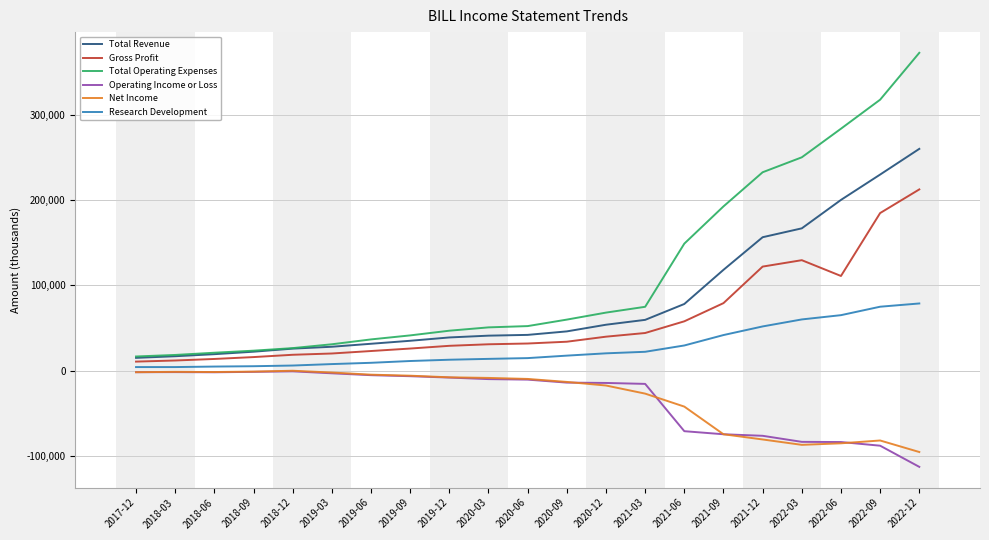

The Gross Profit series shows 15498 at 2021-06. True or false?

False